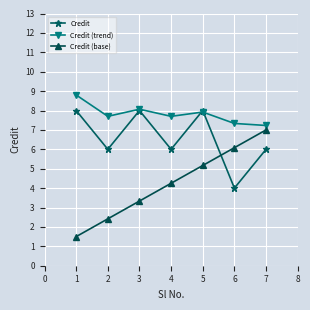

What is the average value of the Credit series?

6.6